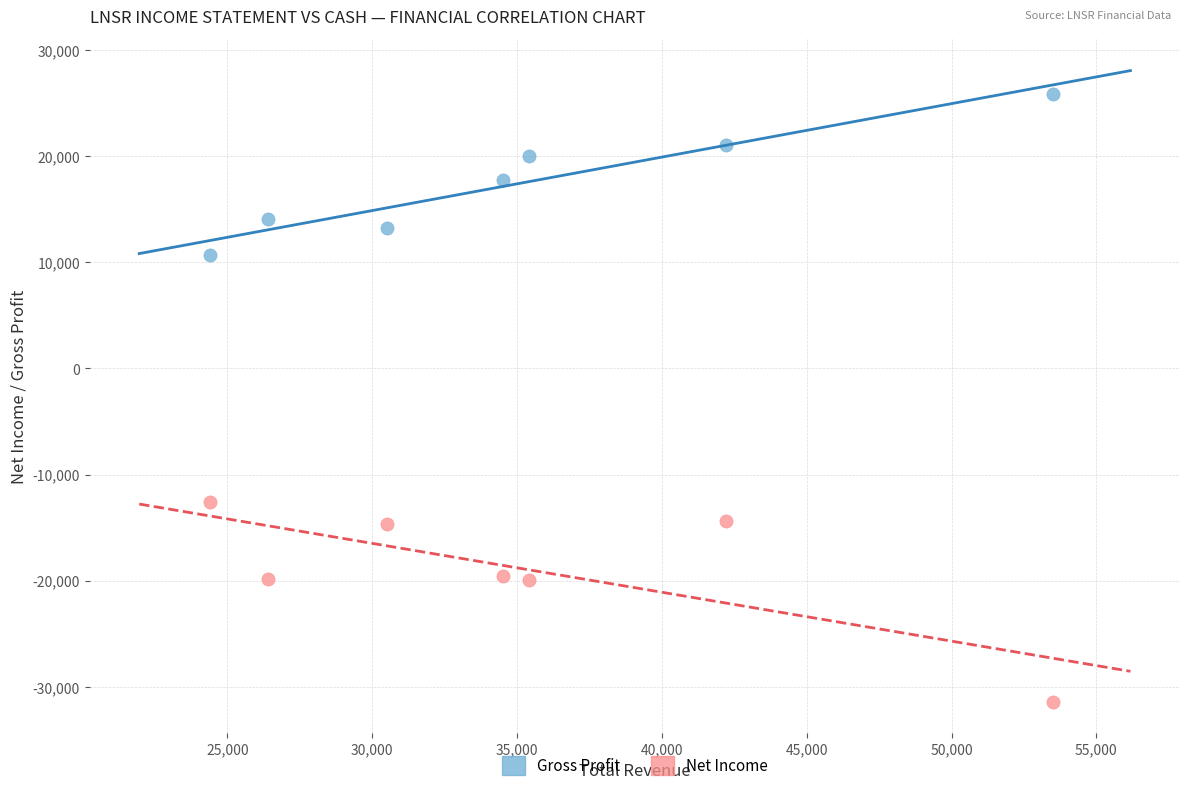

Which series reaches the maximum Y coordinate?

Gross Profit